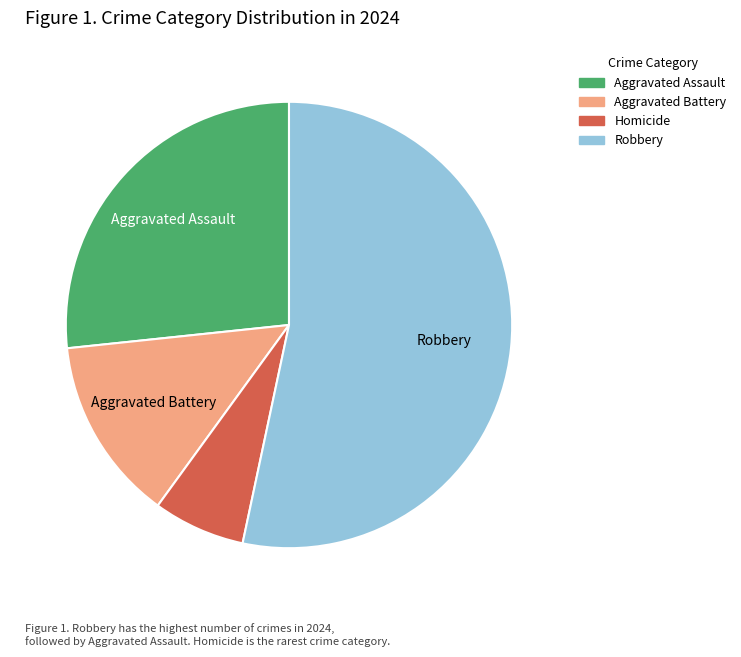

The Homicide slice represents 1% of the pie. True or false?

False